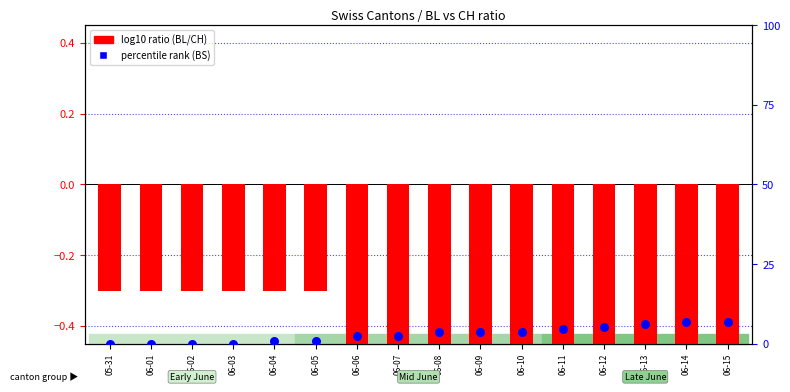

What is the total value across all series at 06-07?

1.8